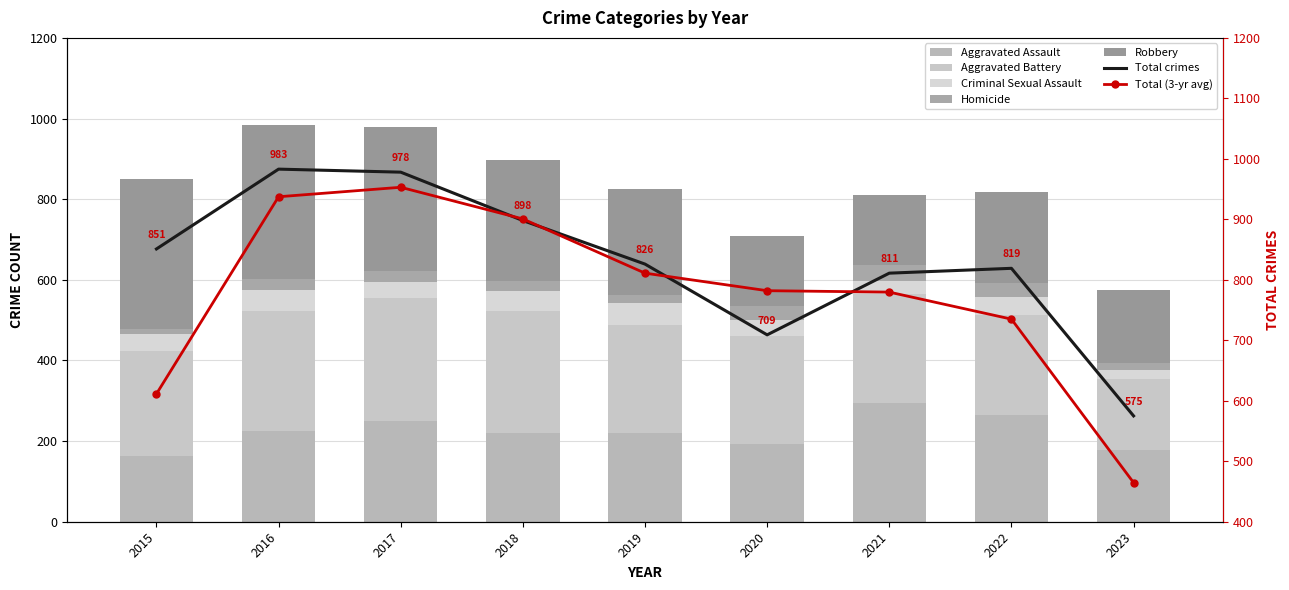

At which category does the chart reach its peak across all series?

2016